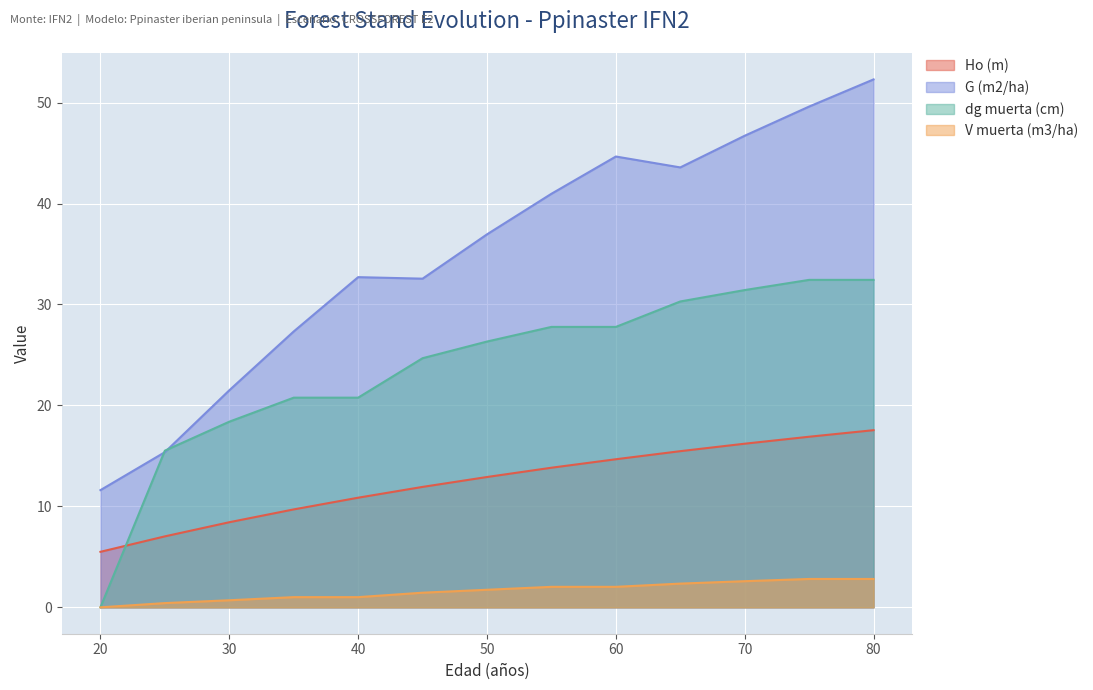

What is the total value across all series at 60?

89.1